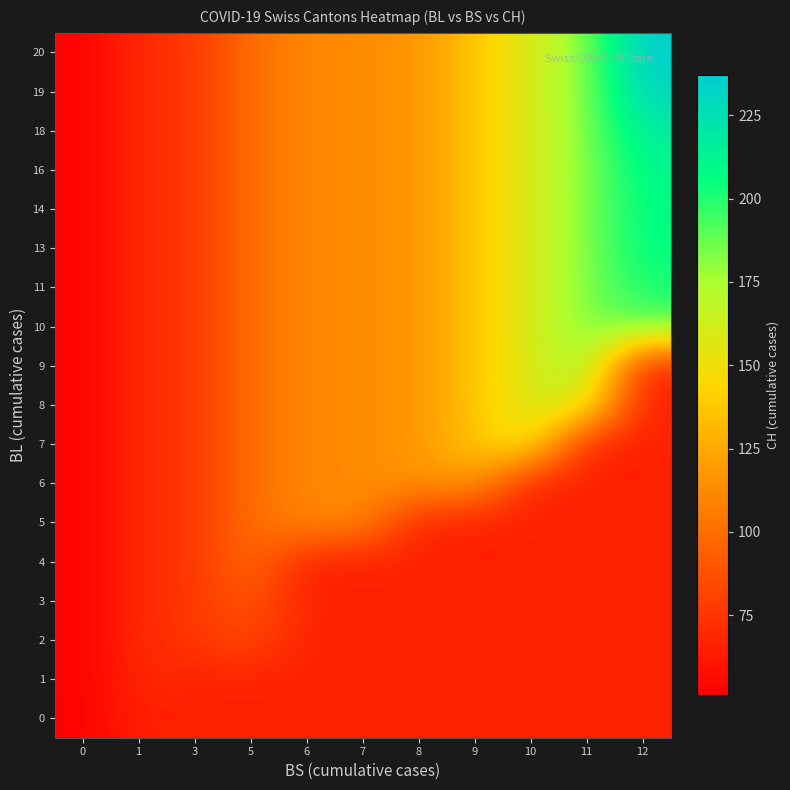

Reading right to left, transcribe all the data shown in this chart.

0: 12=66	11=66	10=66	9=66	8=66	7=66	6=66	5=66	3=66	1=66	0=51
1: 12=66	11=66	10=66	9=66	8=66	7=66	6=66	5=66	3=66	1=70	0=51
2: 12=66	11=66	10=66	9=66	8=66	7=66	6=66	5=84	3=76	1=70	0=51
3: 12=66	11=66	10=66	9=66	8=66	7=66	6=66	5=91	3=76	1=70	0=51
4: 12=66	11=66	10=66	9=66	8=66	7=66	6=66	5=100	3=76	1=70	0=51
5: 12=66	11=66	10=66	9=66	8=66	7=113	6=111	5=100	3=76	1=70	0=51
6: 12=66	11=66	10=66	9=119	8=117	7=113	6=111	5=100	3=76	1=70	0=51
7: 12=66	11=66	10=156	9=137	8=117	7=113	6=111	5=100	3=76	1=70	0=51
8: 12=66	11=160	10=159	9=137	8=117	7=113	6=111	5=100	3=76	1=70	0=51
9: 12=66	11=178	10=159	9=137	8=117	7=113	6=111	5=100	3=76	1=70	0=51
10: 12=188	11=184	10=159	9=137	8=117	7=113	6=111	5=100	3=76	1=70	0=51
11: 12=202	11=184	10=159	9=137	8=117	7=113	6=111	5=100	3=76	1=70	0=51
13: 12=207	11=184	10=159	9=137	8=117	7=113	6=111	5=100	3=76	1=70	0=51
14: 12=208	11=184	10=159	9=137	8=117	7=113	6=111	5=100	3=76	1=70	0=51
16: 12=210	11=184	10=159	9=137	8=117	7=113	6=111	5=100	3=76	1=70	0=51
18: 12=218	11=184	10=159	9=137	8=117	7=113	6=111	5=100	3=76	1=70	0=51
19: 12=231	11=184	10=159	9=137	8=117	7=113	6=111	5=100	3=76	1=70	0=51
20: 12=237	11=184	10=159	9=137	8=117	7=113	6=111	5=100	3=76	1=70	0=51